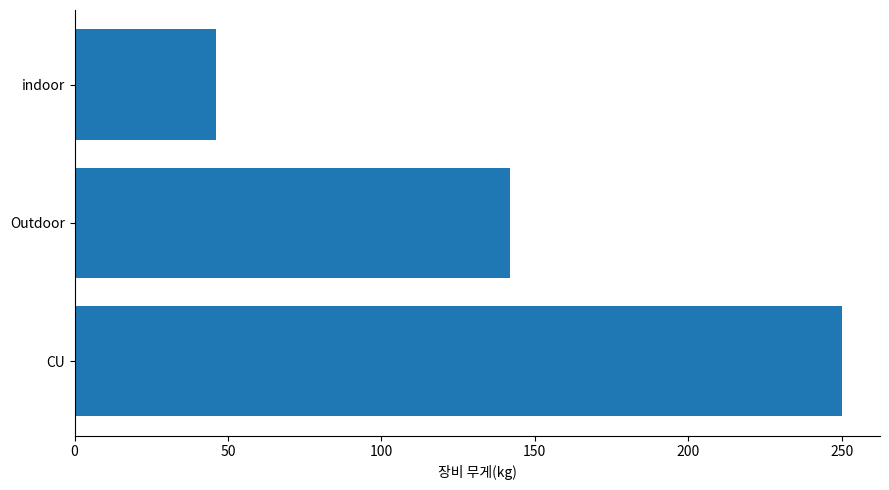

Reading top to bottom, transcribe all the data shown in this chart.

46	142	250